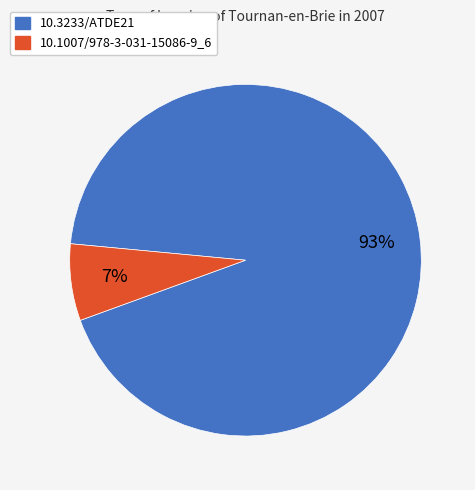

Combined, do 10.3233/ATDE21 and 10.1007/978-3-031-15086-9_6 account for over 50%?

Yes